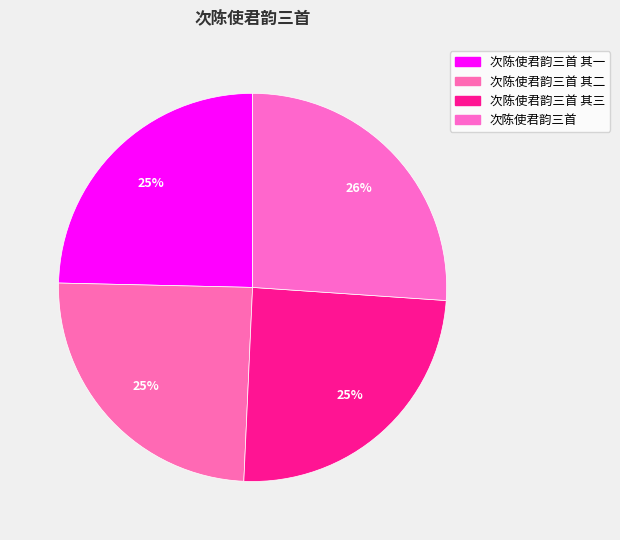

Is it true that 次陈使君韵三首 其二 is 25% of the pie?

True